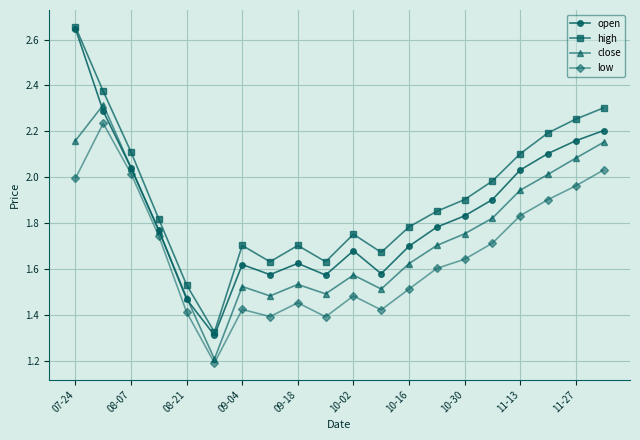

What is the value of the close point at the 6th from the left?

1.2